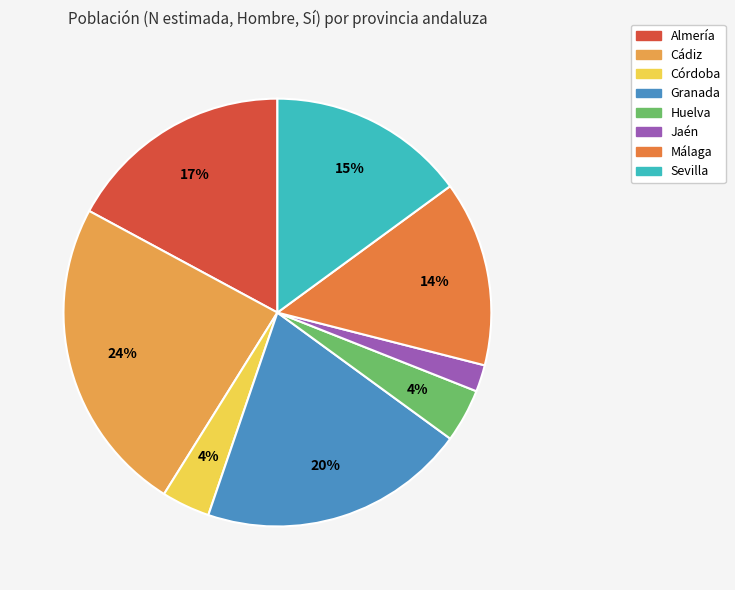

To the nearest percent, what portion does Sevilla represent?

15%